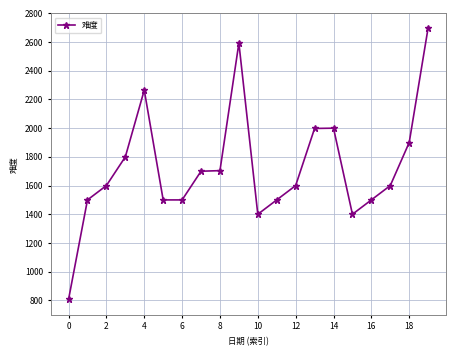

What is the average value?

1728